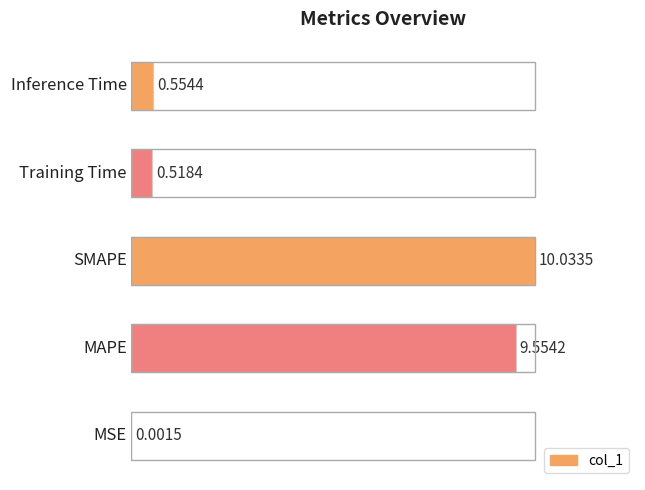

What is the average value?

4.1